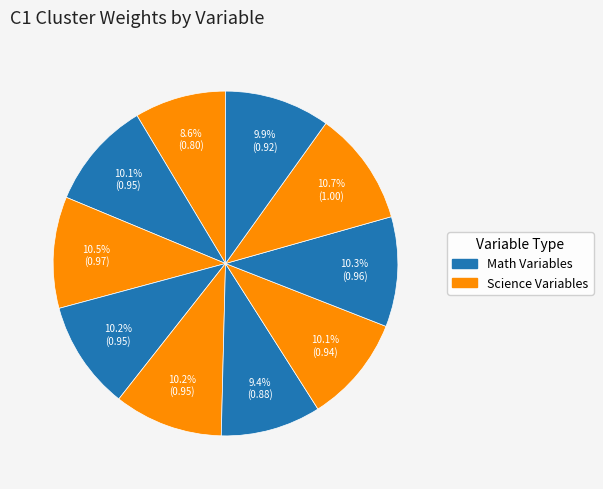

How many slices are in this pie chart?

10